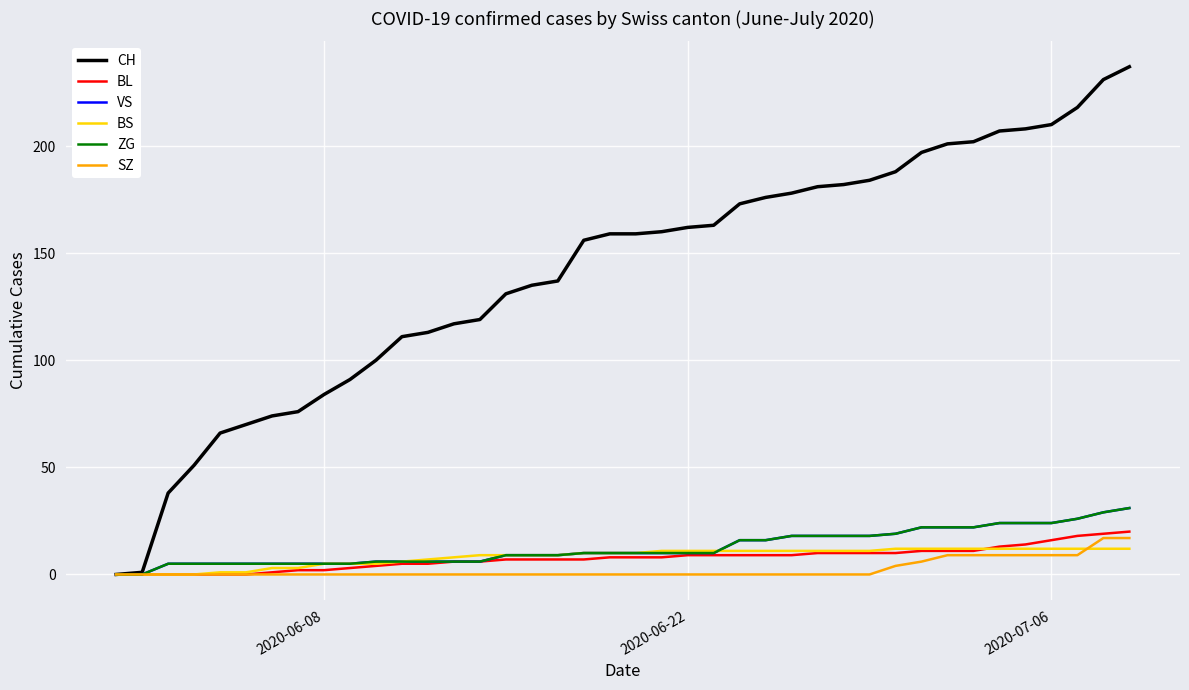

True or false: ZG and BL cross at least once.

False